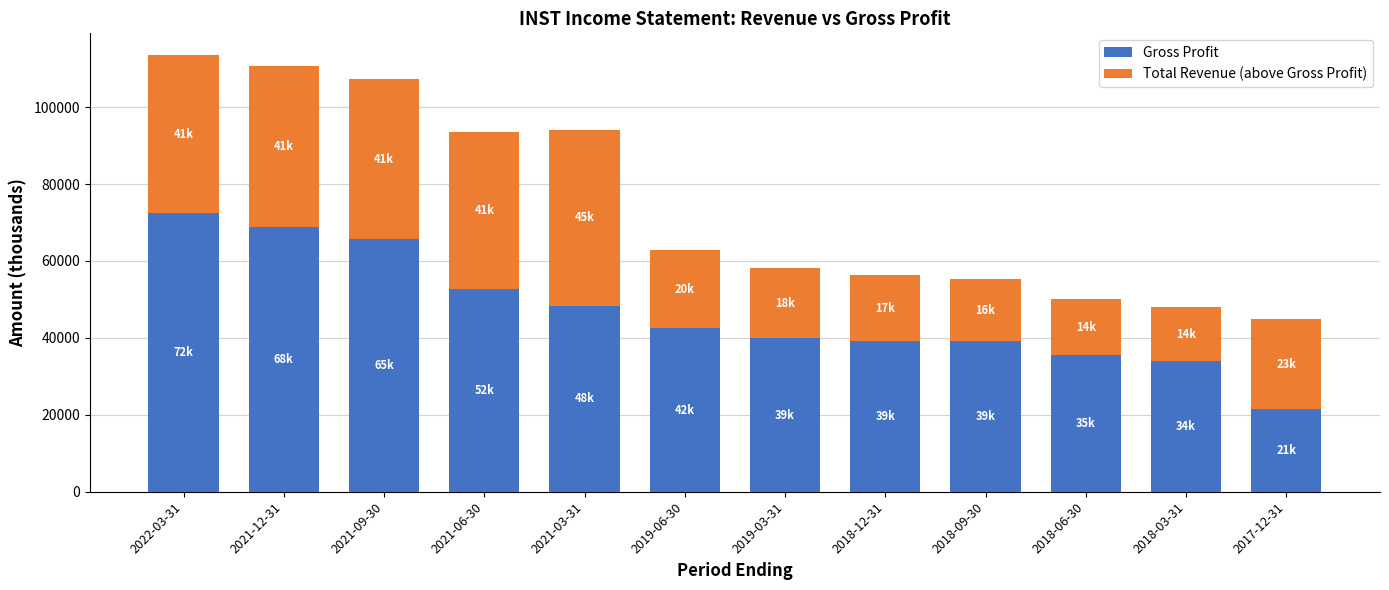

At which label does Gross Profit reach its minimum?

2017-12-31